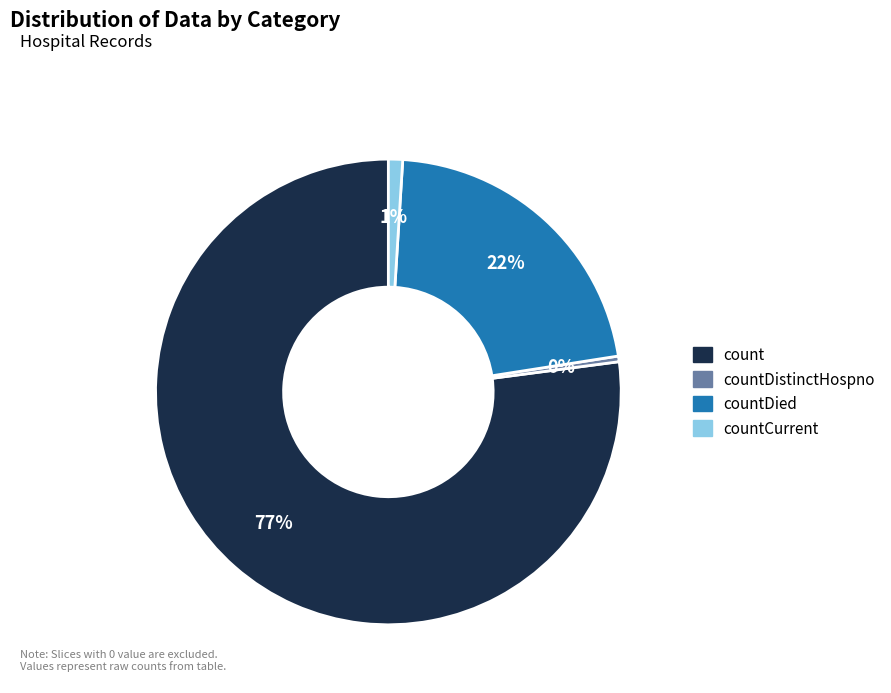

Is there a majority slice in this chart?

Yes